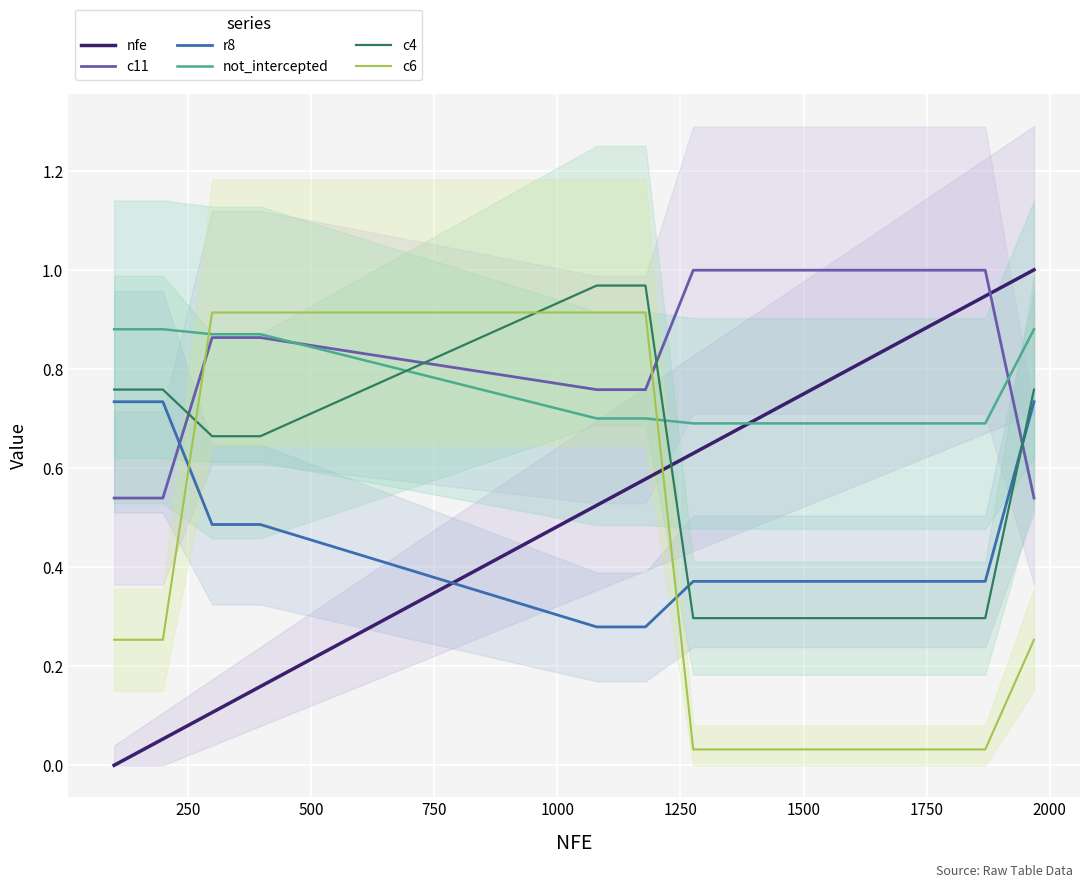

What is the total value across all series at 500?

3.9